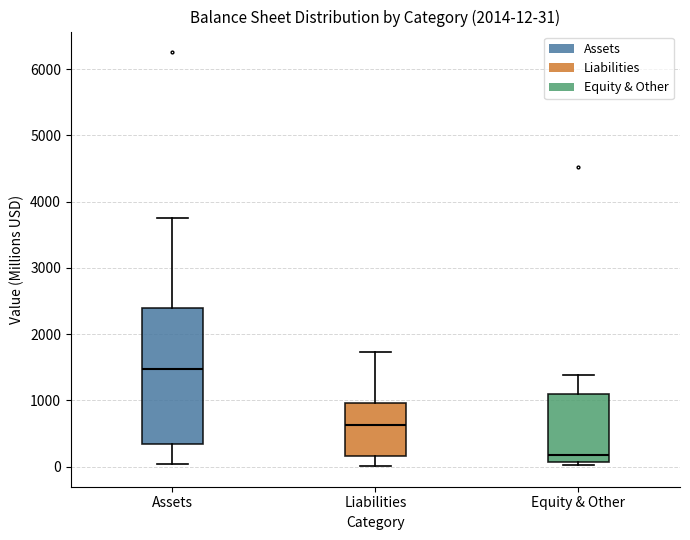

Which box's median line is the highest?

Assets